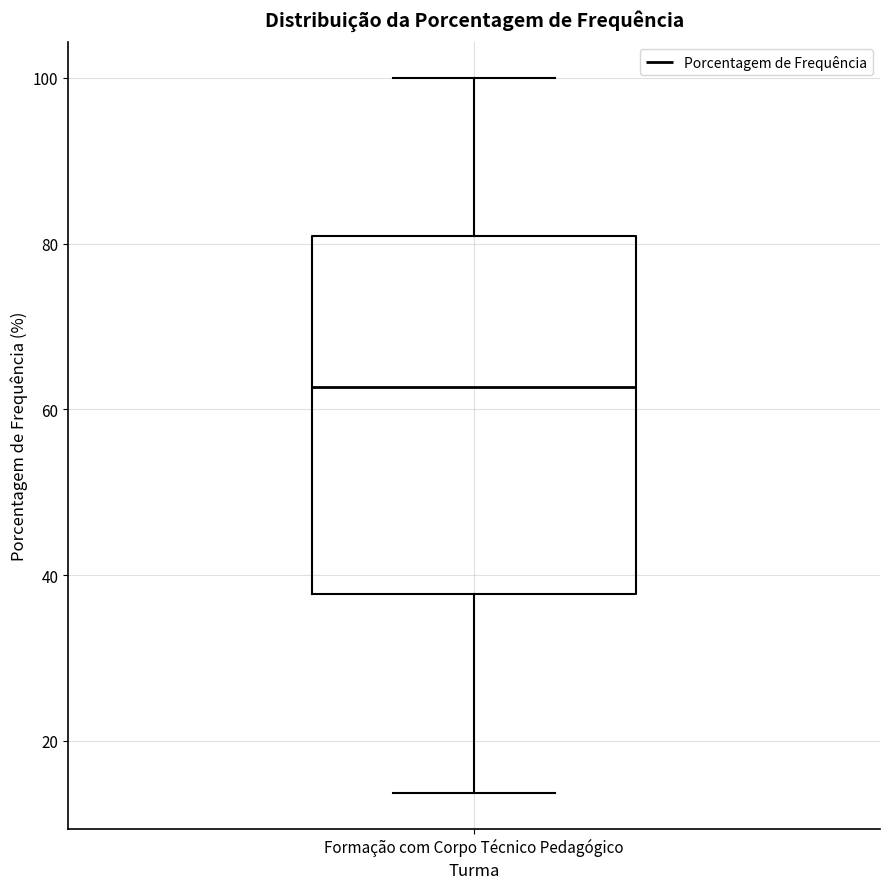

Transcribe this box plot: give where the median line is, the range the box spans, and where the two whiskers end, as read against the y-axis. The values are not printed on the chart, so give them approximately, as read against the axis.

median 62, box 38 to 80, whiskers 14 to 100